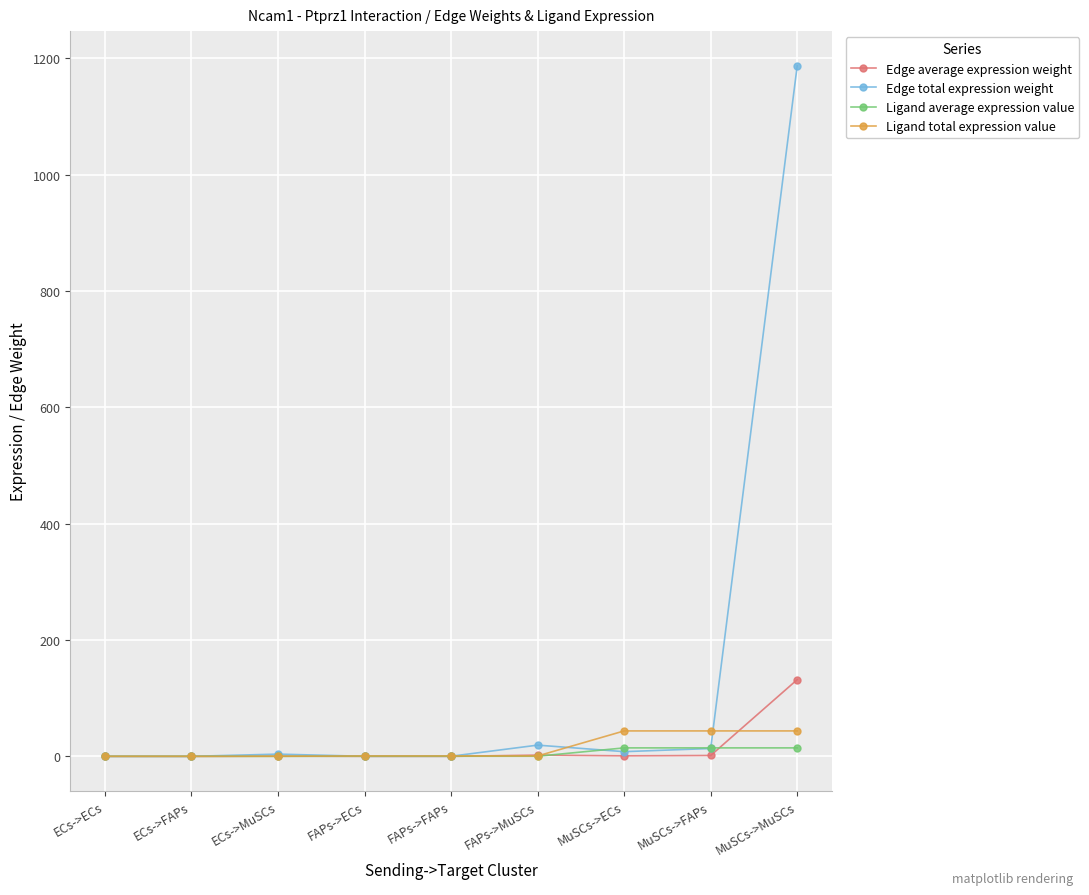

What is the value of the Edge total expression weight point at the 8th from the left?

13.5